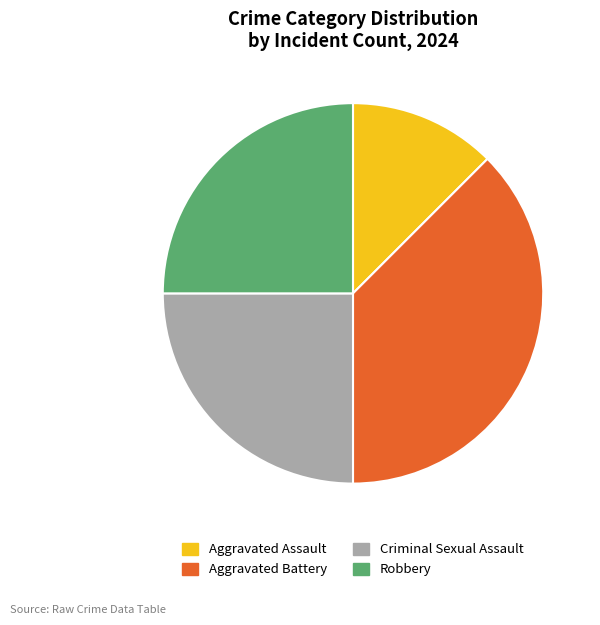

What is the largest slice in the pie chart?

Aggravated Battery